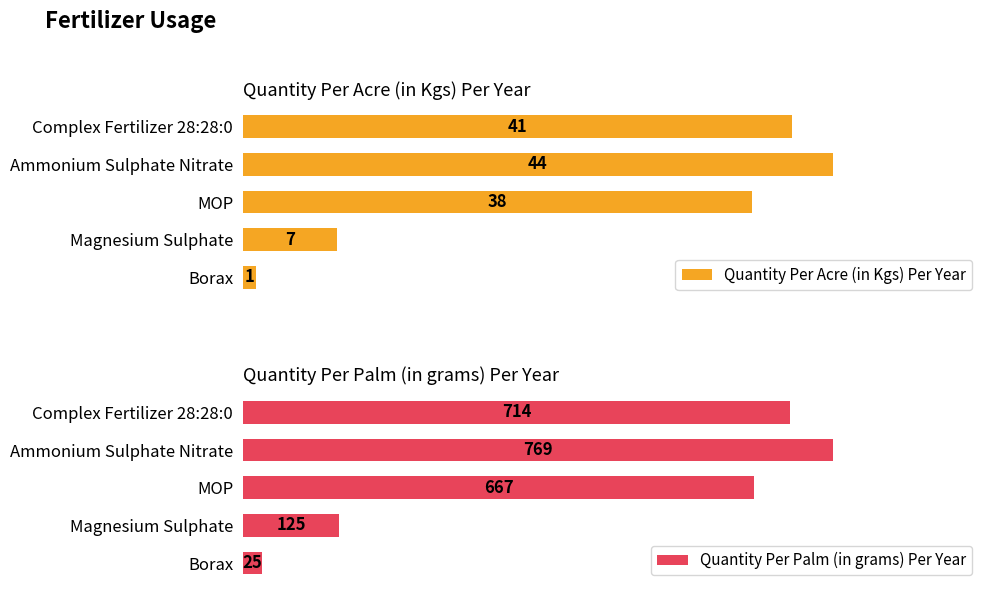

Reading left to right, list all the values displayed in this chart.

Quantity Per Acre (in Kgs) Per Year: 41	44	38	7	1
Quantity Per Palm (in grams) Per Year: 714	769	667	125	25